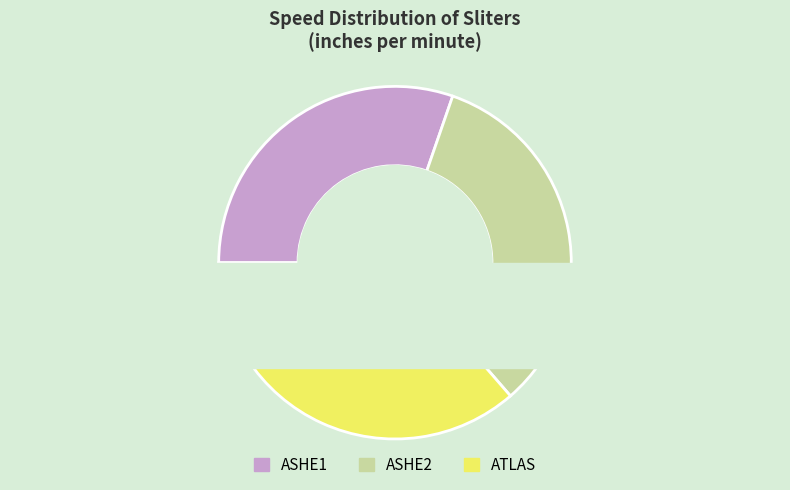

To the nearest percent, what percentage of the pie is ATLAS?

36%